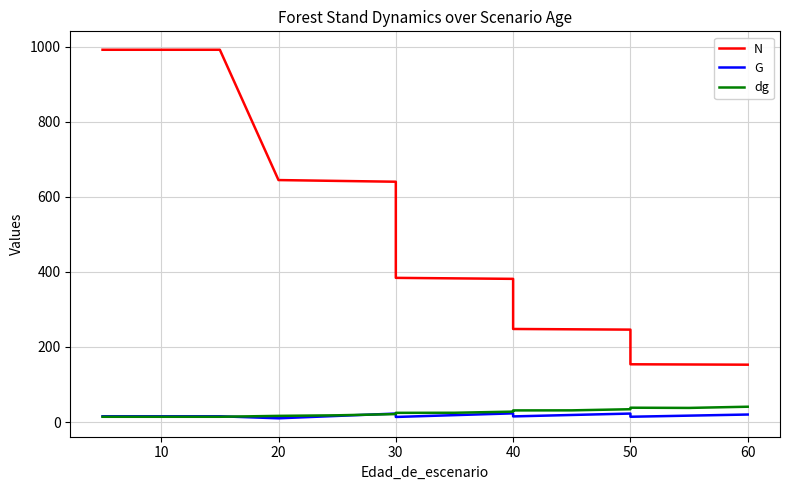

List the series in order of their peak value, highest first.

N, dg, G